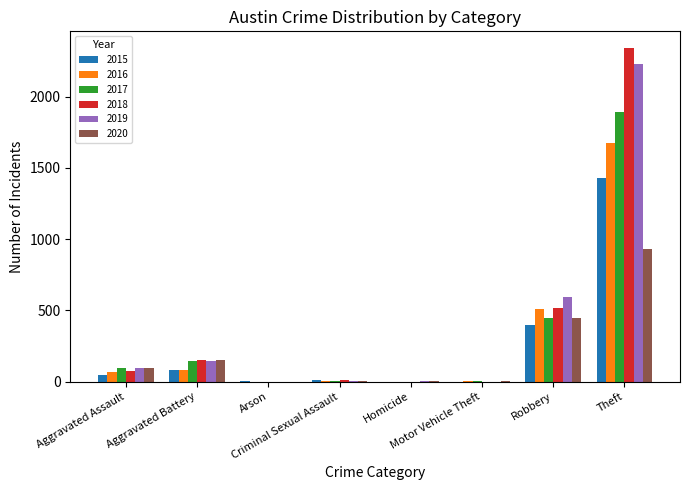

The 2019 series shows 1 at Motor Vehicle Theft. True or false?

True